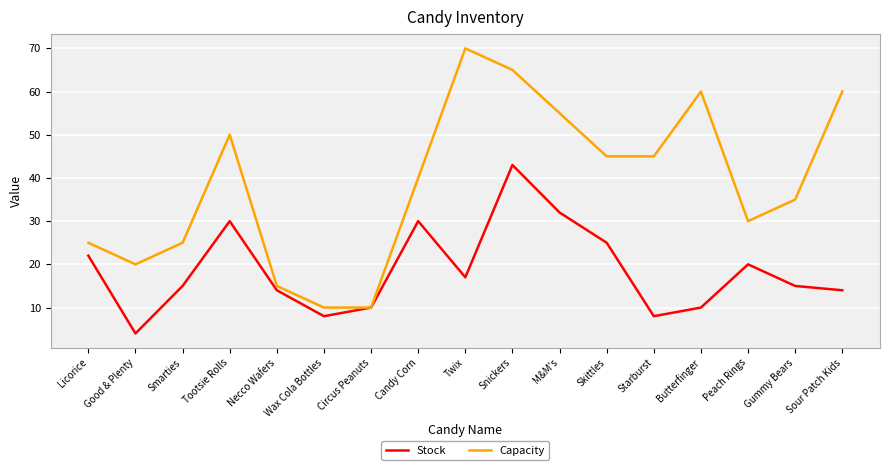

What position from the left is Twix?

9